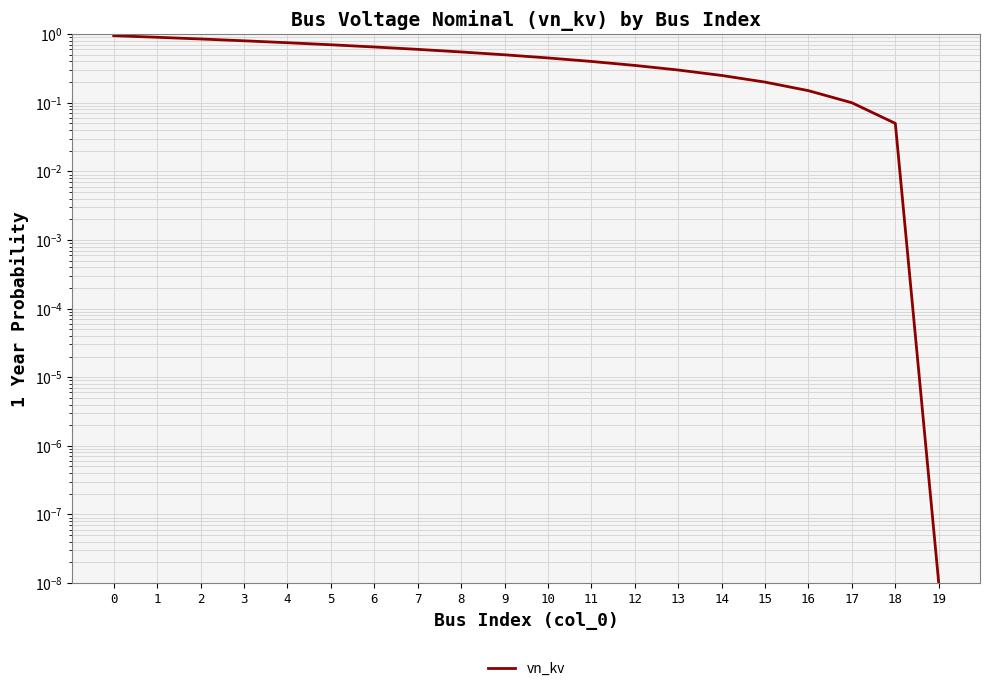

Is it true that the value at 3 is 0.2?

False